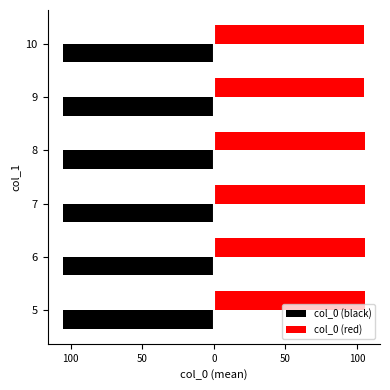

What are all the series names shown in the legend?

col_0 (black), col_0 (red)